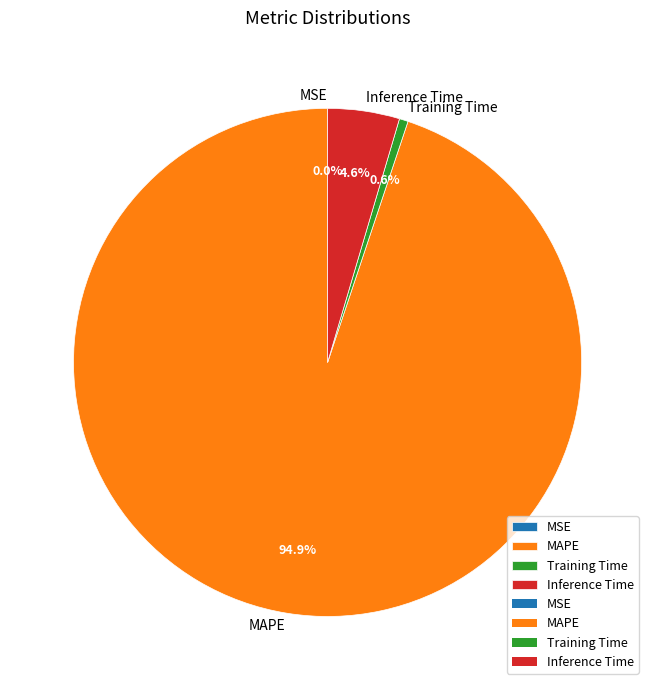

Combined, what portion of the pie is Inference Time and MAPE?

99.4%